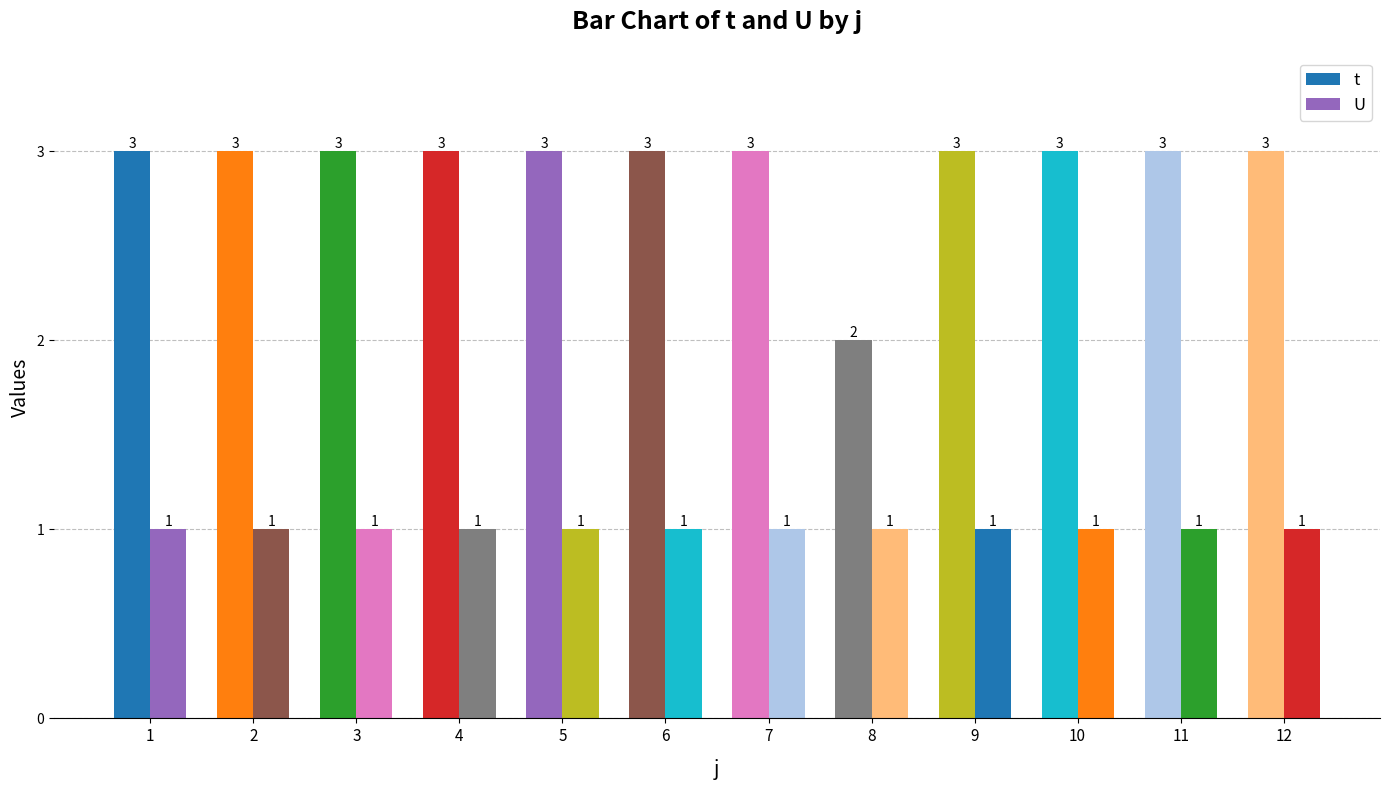

What is the lowest value of the t series?

2